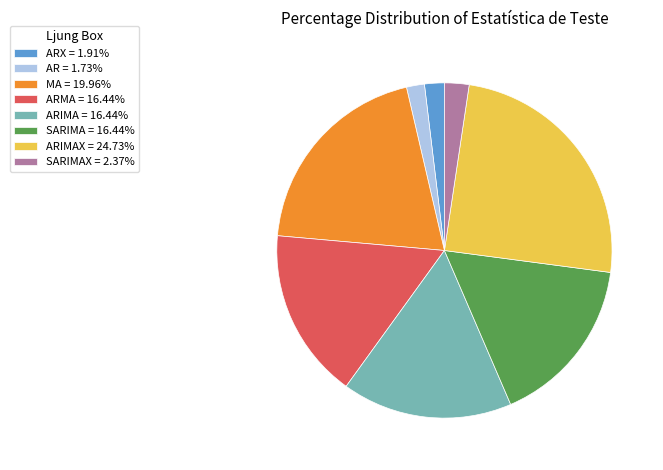

What is the ratio of the value at ARIMAX = 24.73% to the value at AR = 1.73%?

14.3